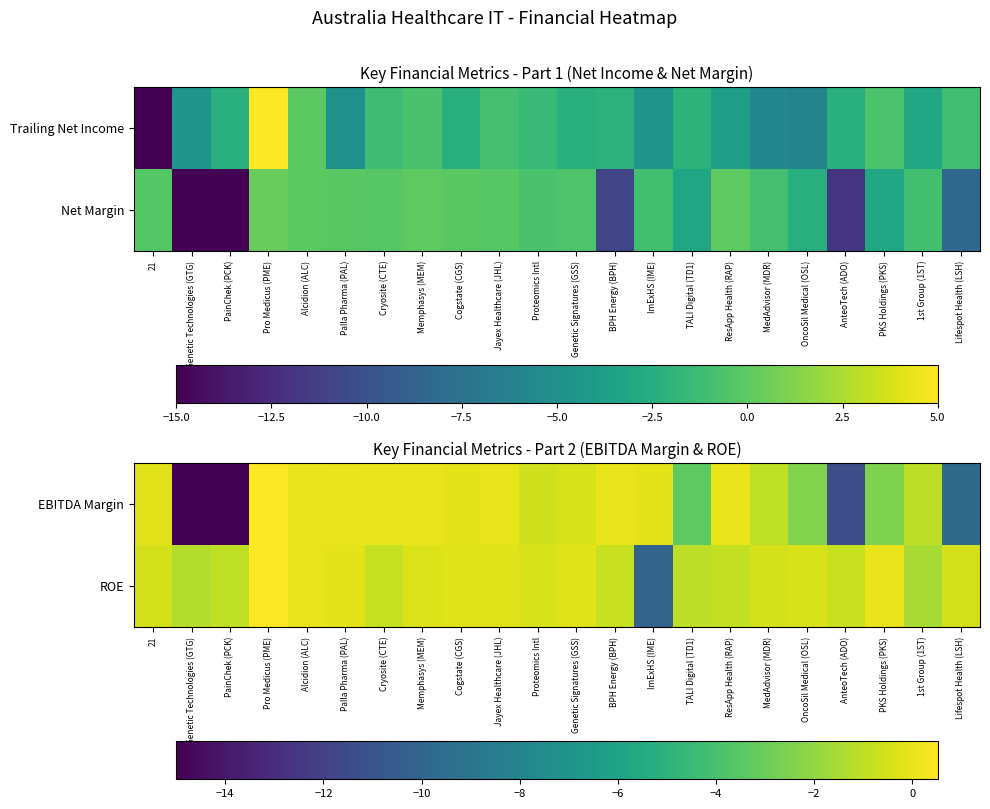

What is the maximum value for ROE?

0.5